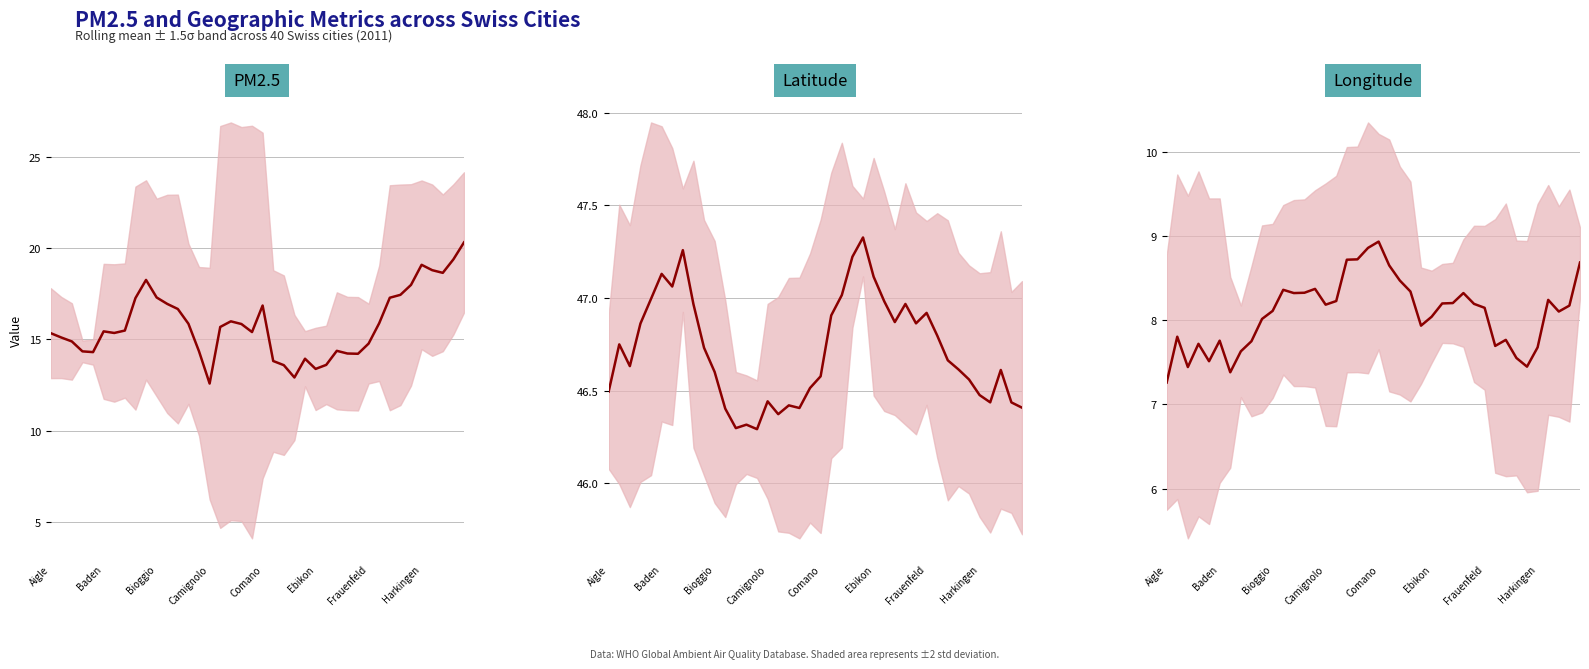

Reading left to right, extract all data points from this chart.

PM2.5 rolling mean: 15.3	15.1	14.9	14.3	14.3	15.4	15.4	15.5	17.3	18.3	17.3	16.9	16.7	15.9	14.3	12.6	15.7	16.0	15.8	15.4	16.9	13.8	13.6	12.9	13.9	13.4	13.6	14.4	14.2	14.2	14.8	15.9	17.3	17.4	18.0	19.1	18.8	18.7	19.4	20.3
Latitude rolling mean: 46.5	46.7	46.6	46.9	47.0	47.1	47.1	47.3	47.0	46.7	46.6	46.4	46.3	46.3	46.3	46.4	46.4	46.4	46.4	46.5	46.6	46.9	47.0	47.2	47.3	47.1	47.0	46.9	47.0	46.9	46.9	46.8	46.7	46.6	46.6	46.5	46.4	46.6	46.4	46.4
Longitude rolling mean: 7.3	7.8	7.4	7.7	7.5	7.8	7.4	7.6	7.8	8.0	8.1	8.4	8.3	8.3	8.4	8.2	8.2	8.7	8.7	8.9	8.9	8.6	8.5	8.3	7.9	8.0	8.2	8.2	8.3	8.2	8.1	7.7	7.8	7.6	7.4	7.7	8.2	8.1	8.2	8.7